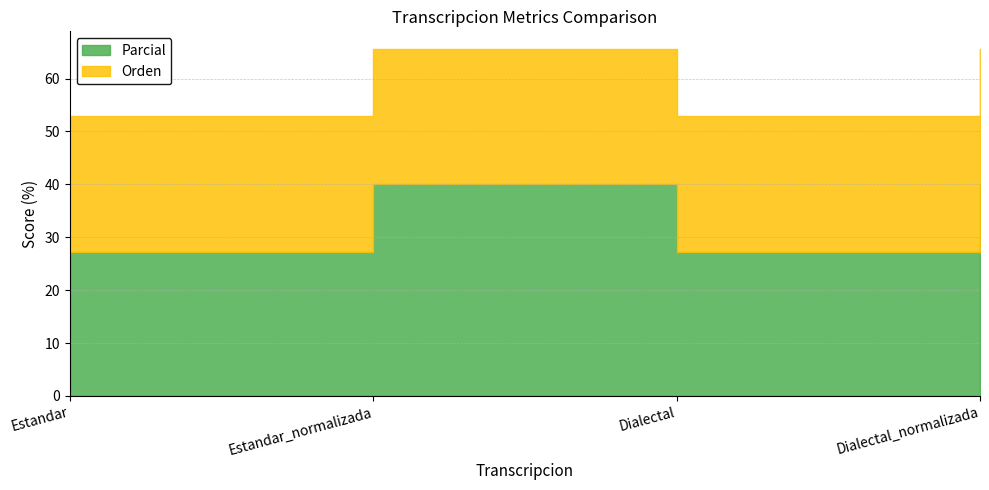

What is the value of the Parcial point at the 4th from the left?

40.0